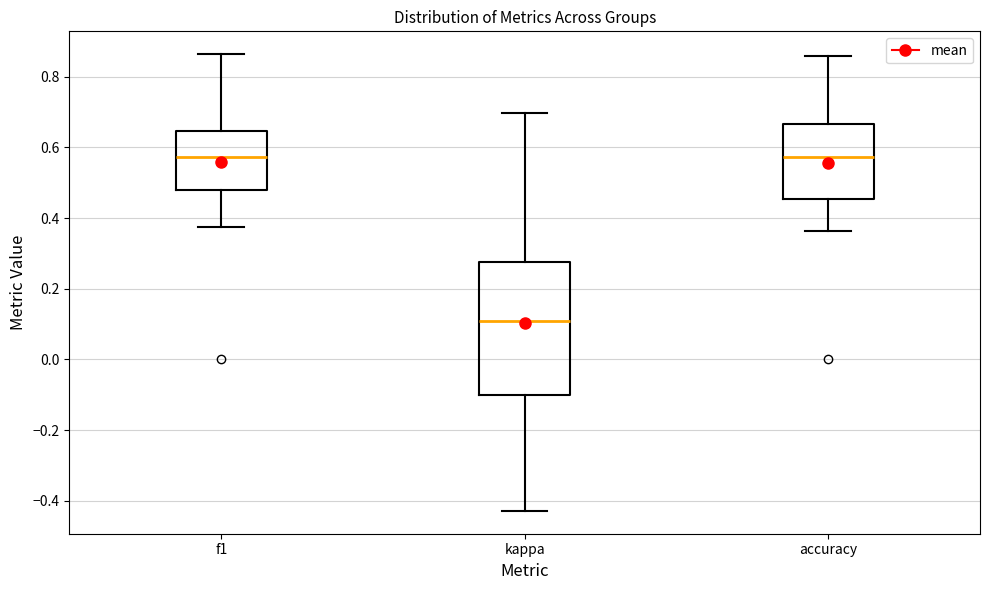

Where does the upper whisker of the box for kappa end on the y-axis? The values are not printed on the chart, so give them approximately, as read against the axis.

0.70